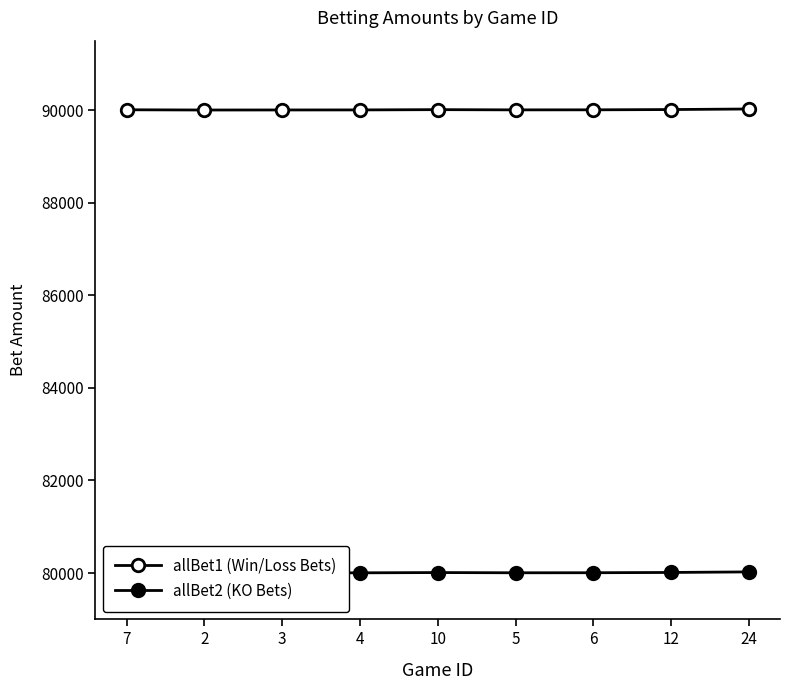

What is the difference between the allBet2 values at 3 and 4?

1